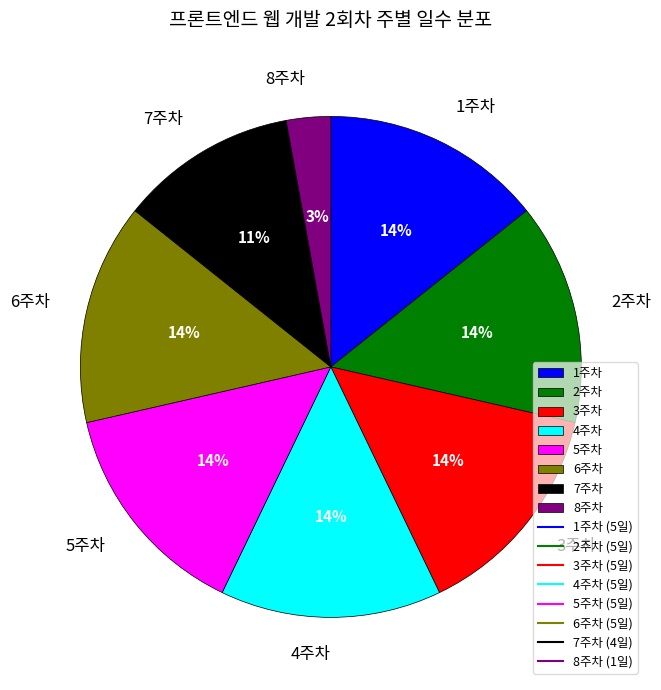

To the nearest percent, what is the difference between the largest and smallest slice percentages?

11%